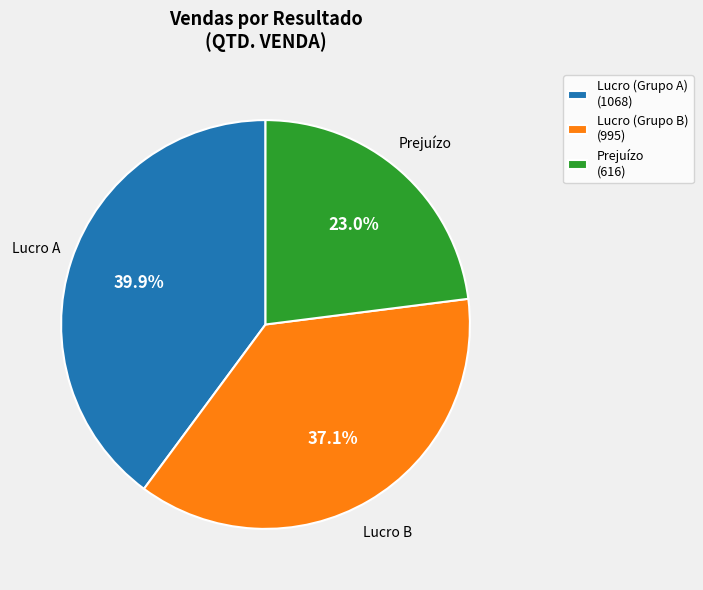

Which has a higher value, Lucro (Grupo A) (1068) or Lucro (Grupo B) (995)?

Lucro (Grupo A) (1068)